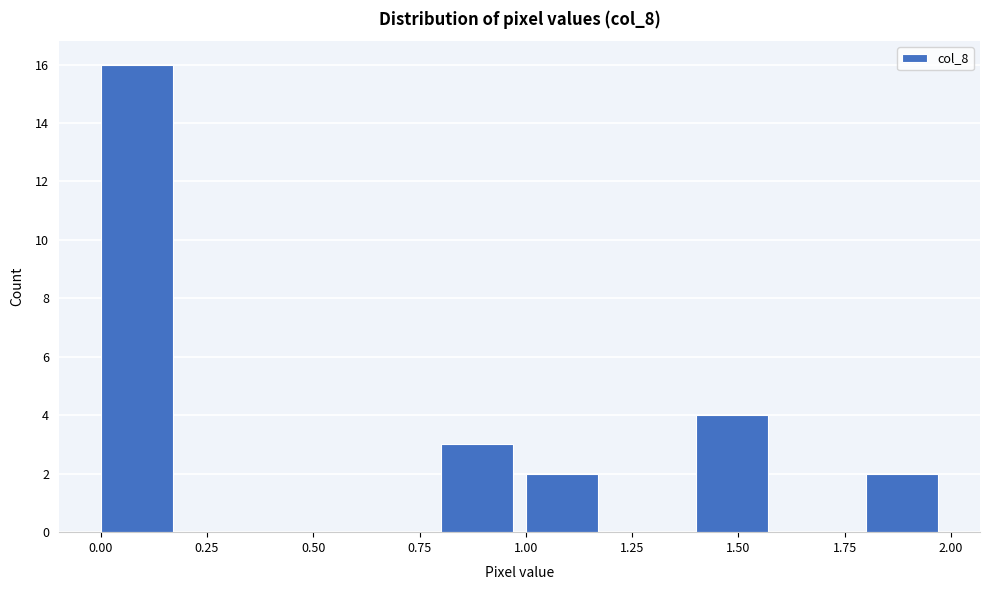

Over which range of the x-axis is the bar tallest?

0.0 to 0.2